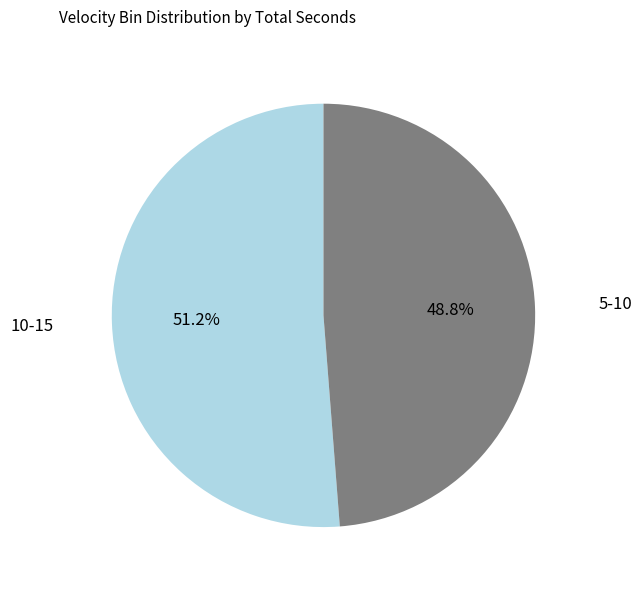

Which has a higher value, 10-15 or 5-10?

10-15